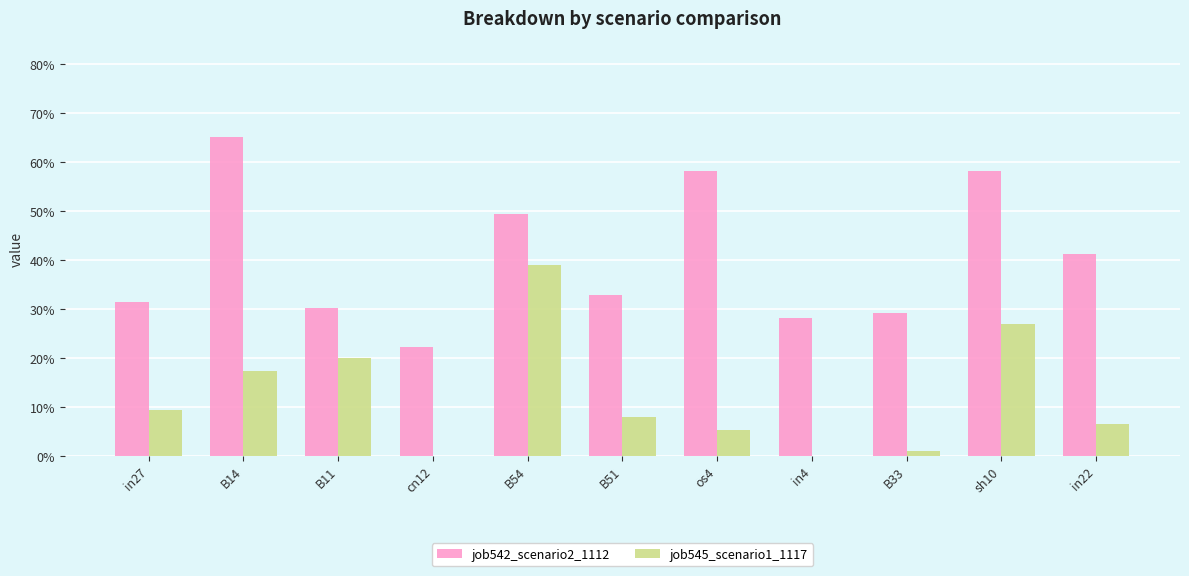

What are all the series names shown in the legend?

job542_scenario2_1112, job545_scenario1_1117